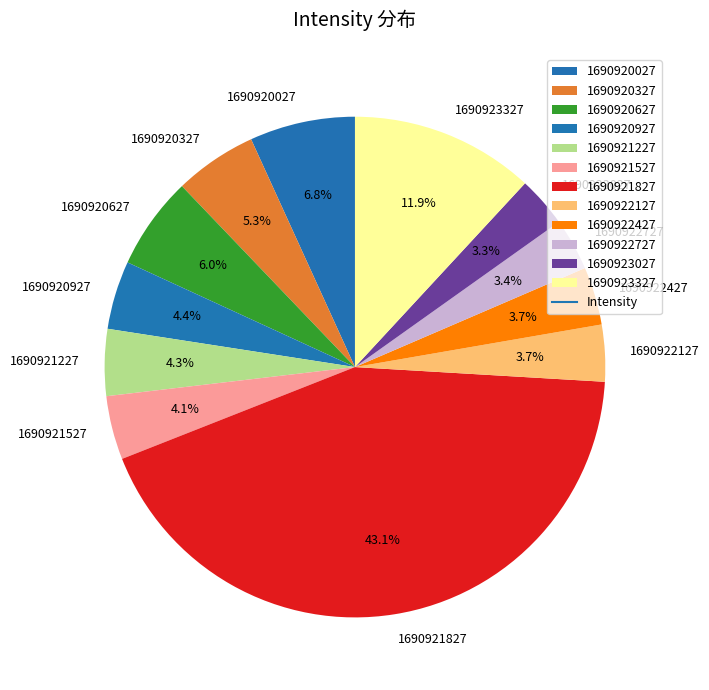

What percentage is the 1690920327 slice, to the nearest percent?

5%